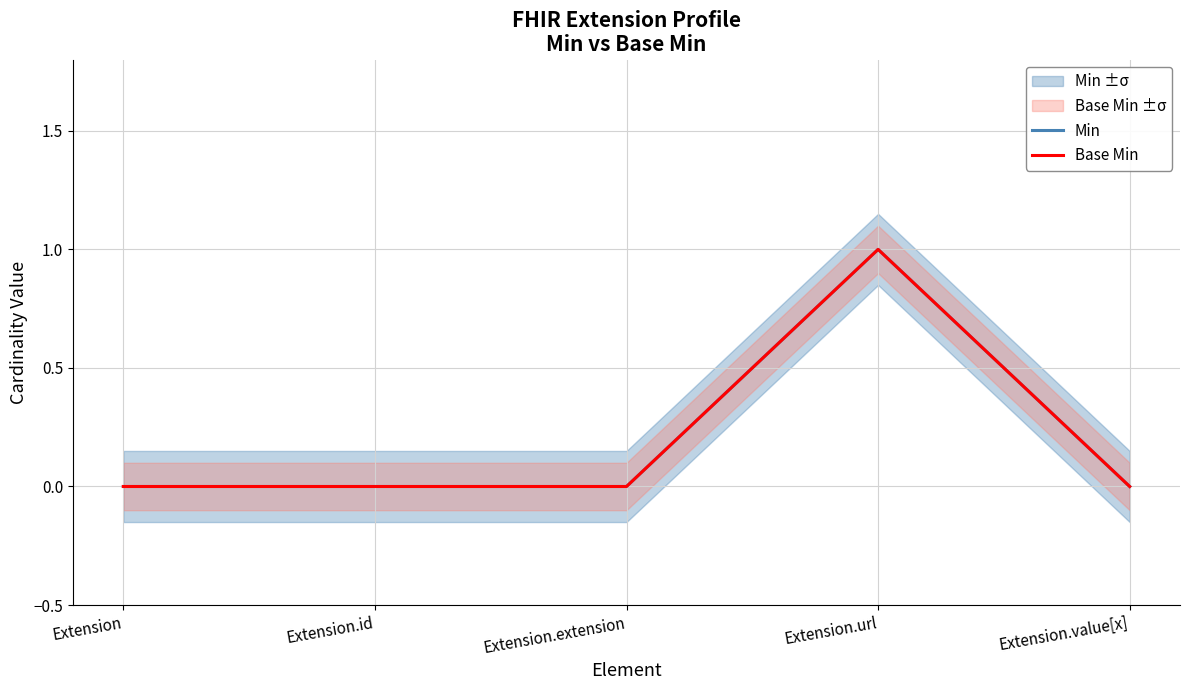

List the labels in order of Min value, largest first.

Extension.url, Extension, Extension.id, Extension.extension, Extension.value[x]